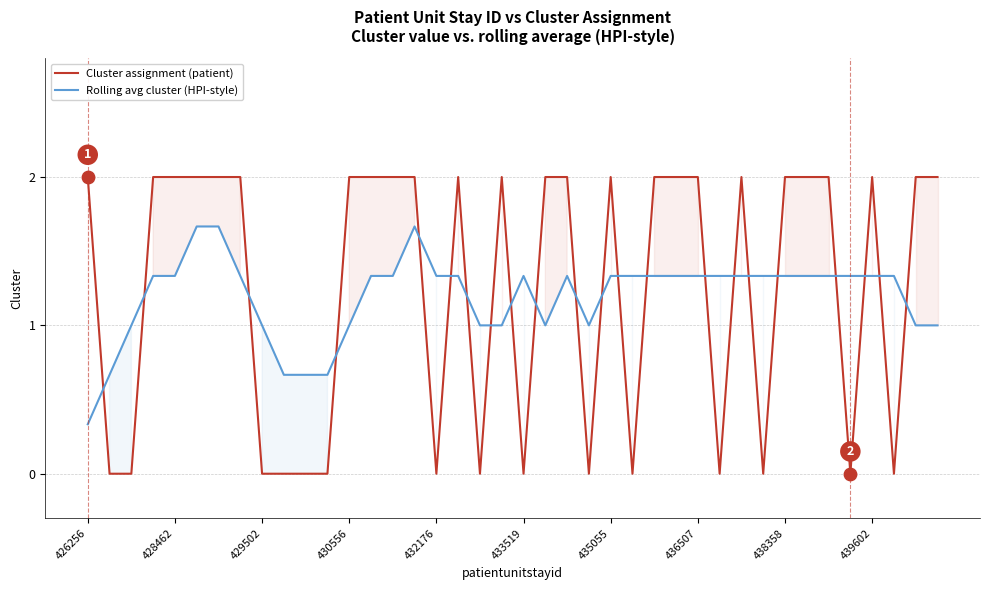

Which series has the widest spread of Y values?

Cluster assignment (patient)